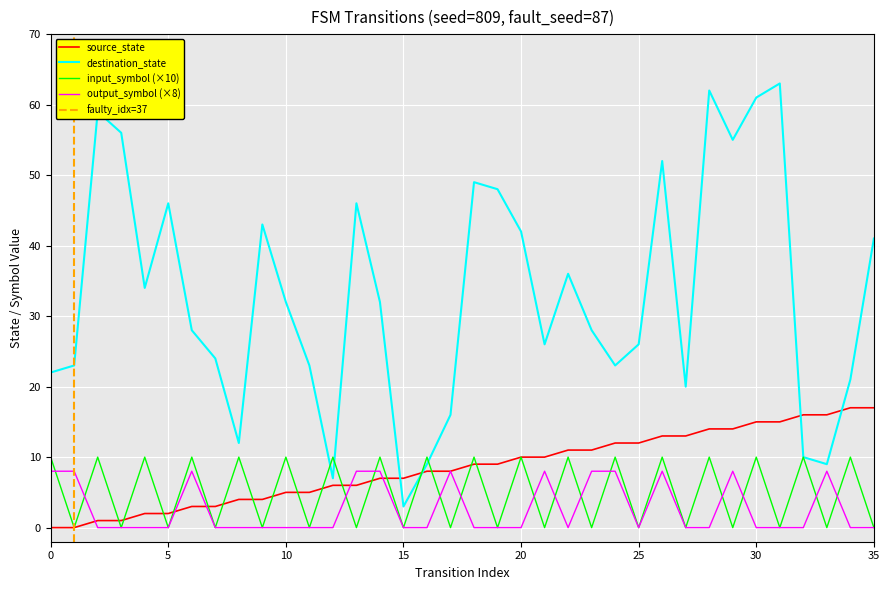

Reading right to left, what are all the values shown in this chart?

source_state: 17	17	16	16	15	15	14	14	13	13	12	12	11	11	10	10	9	9	8	8	7	7	6	6	5	5	4	4	3	3	2	2	1	1	0	0
destination_state: 41	21	9	10	63	61	55	62	20	52	26	23	28	36	26	42	48	49	16	9	3	32	46	7	23	32	43	12	24	28	46	34	56	59	23	22
input_symbol_num: 0	10	0	10	0	10	0	10	0	10	0	10	0	10	0	10	0	10	0	10	0	10	0	10	0	10	0	10	0	10	0	10	0	10	0	10
output_symbol_num: 0	0	8	0	0	0	8	0	0	8	0	8	8	0	8	0	0	0	8	0	0	8	8	0	0	0	0	0	0	8	0	0	0	0	8	8